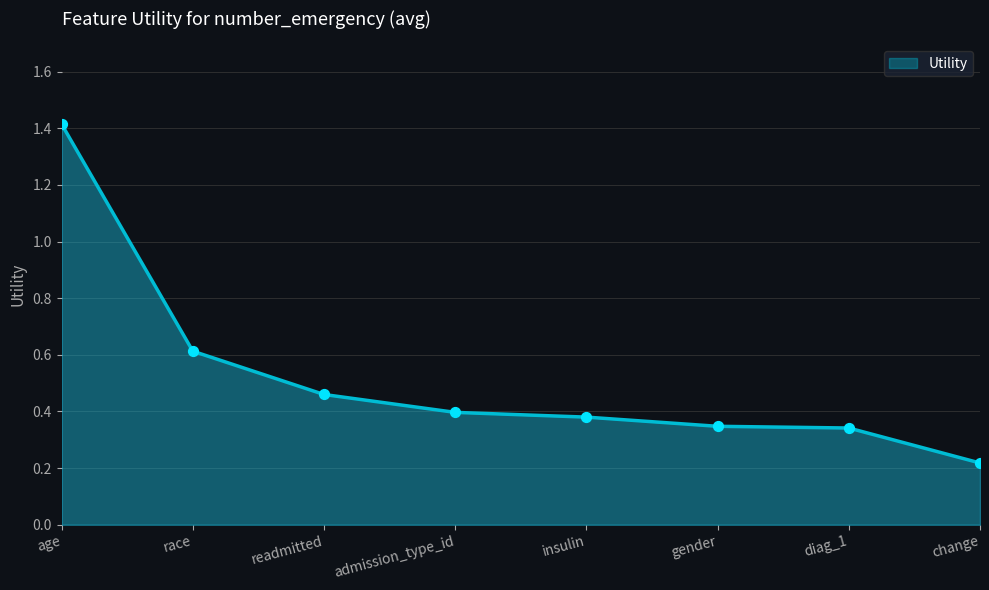

What is the change in value from diag_1 to change?

-0.1